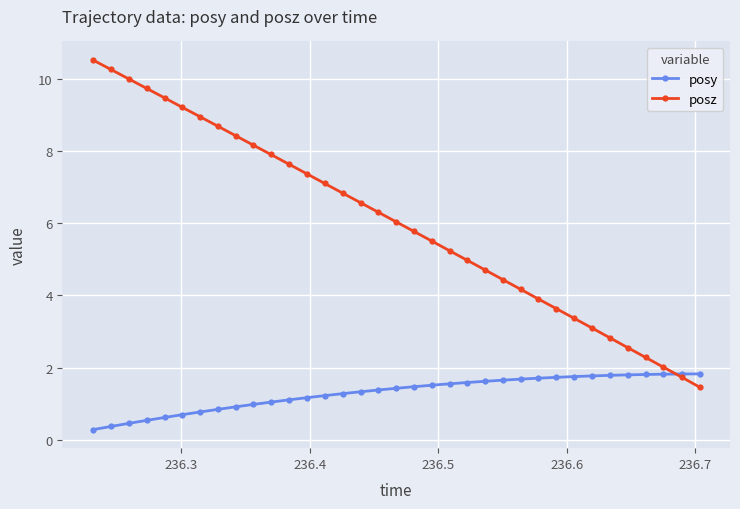

What is the minimum value for posy?

0.3